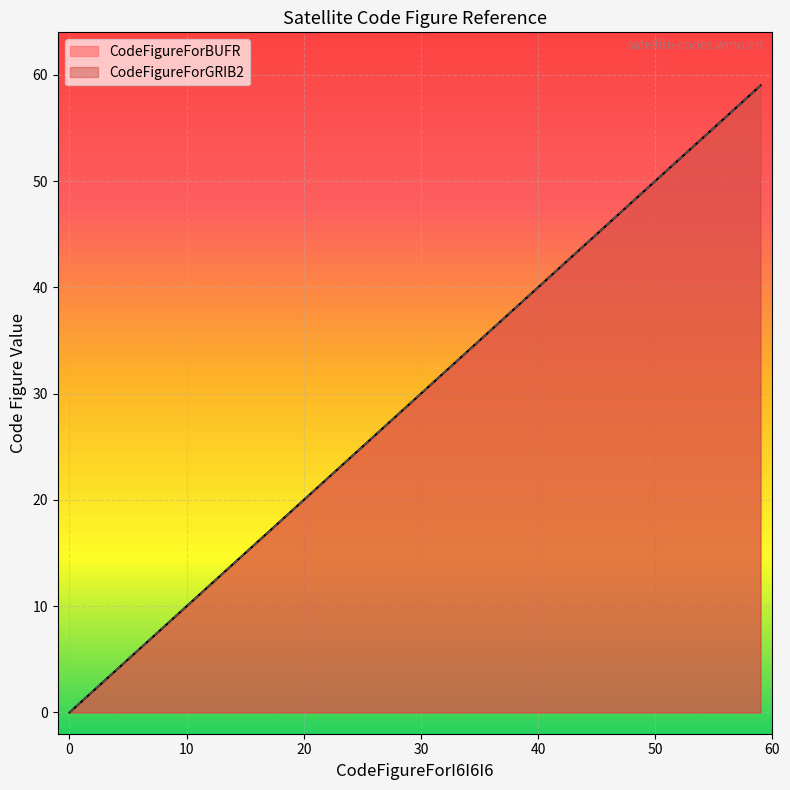

What is the value of the CodeFigureForBUFR point at the 38th from the left?

58